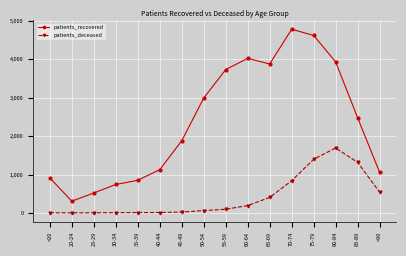

What is the label of the 16th point from the left?

>90